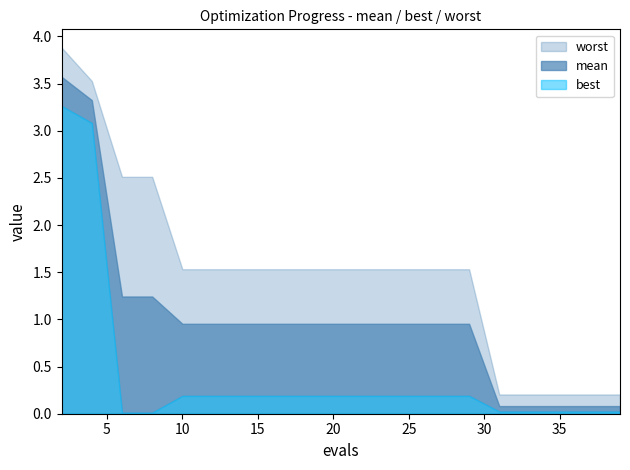

Which series has the widest spread of values?

worst